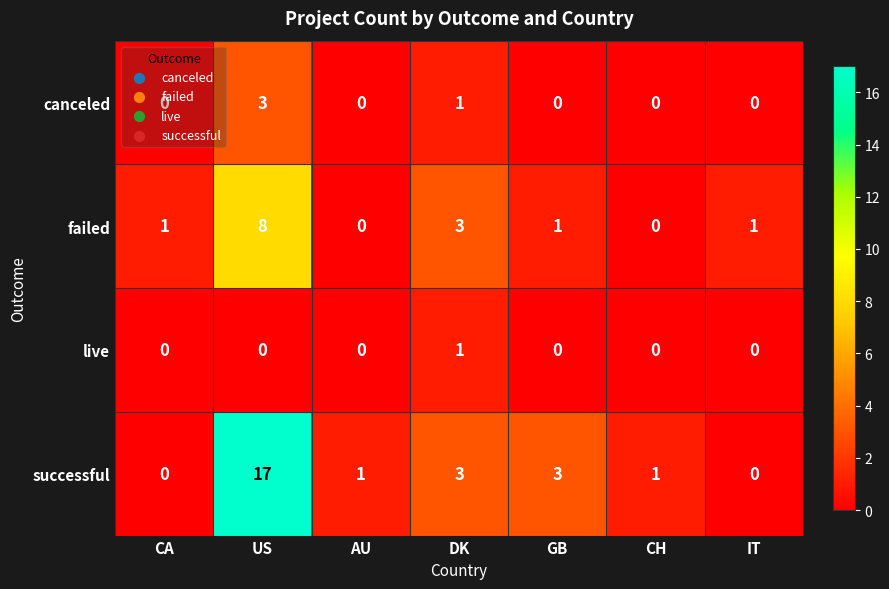

What is the maximum value shown in the chart?

17